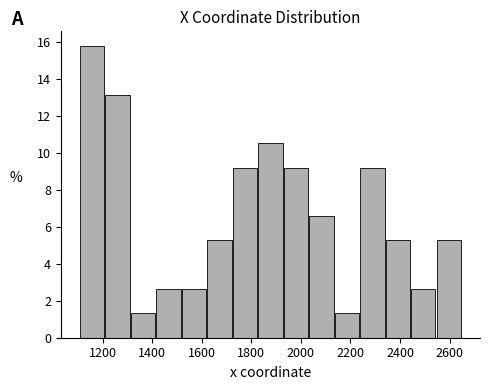

Reading left to right, list every bar in this chart as the range it spans on the x-axis followed by its height. Neither the bar edges nor the heights are printed on the chart, so give them approximately, as read against the axes.

1100 to 1220: 15.8
1220 to 1320: 13.2
1320 to 1420: 1.4
1420 to 1520: 2.6
1520 to 1620: 2.6
1620 to 1720: 5.2
1720 to 1820: 9.2
1820 to 1940: 10.6
1940 to 2040: 9.2
2040 to 2140: 6.6
2140 to 2240: 1.4
2240 to 2340: 9.2
2340 to 2440: 5.2
2440 to 2540: 2.6
2540 to 2660: 5.2